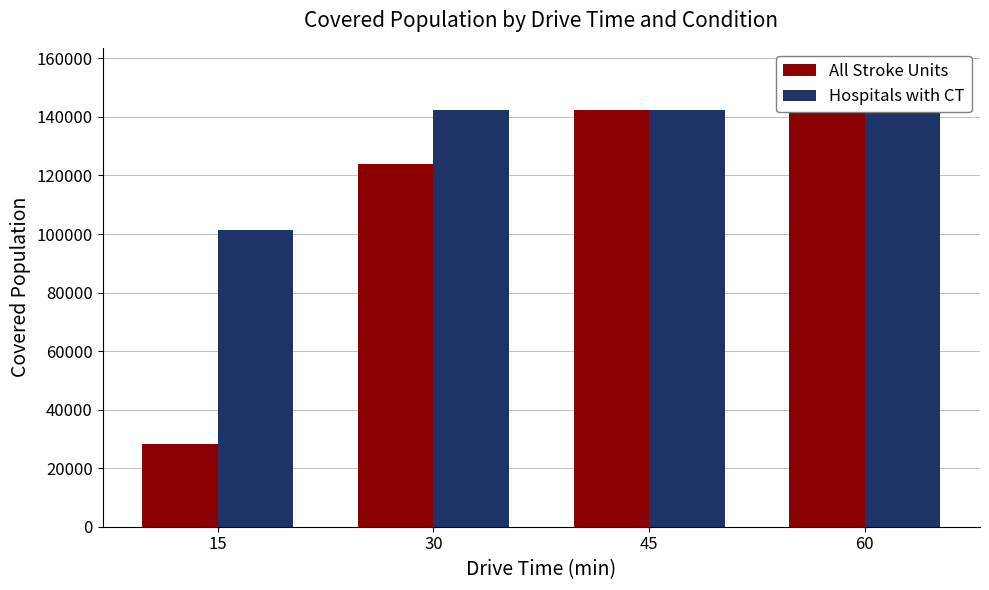

What is the minimum value shown in the chart?

28092